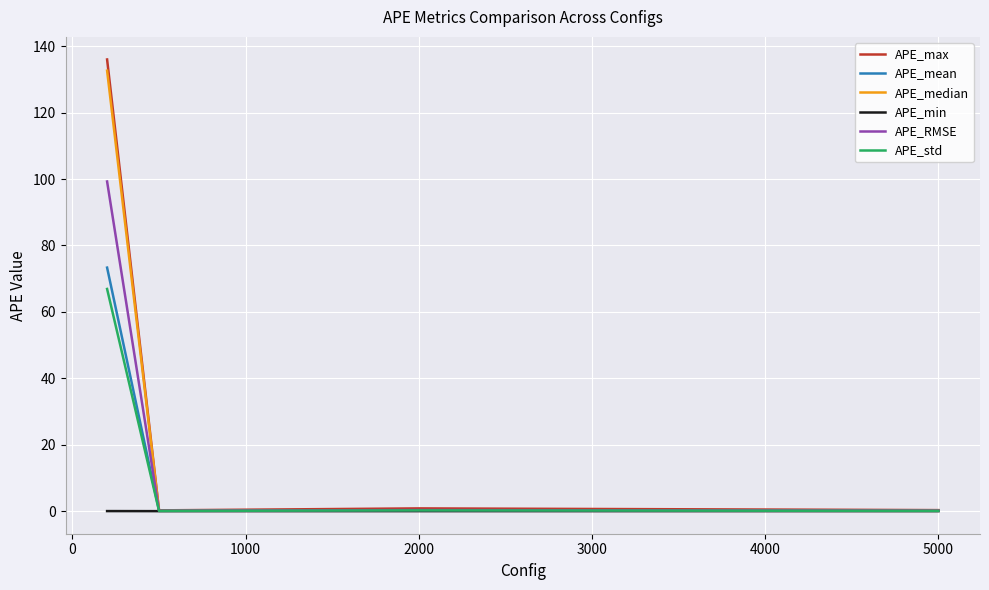

What is the maximum value shown in the chart?

136.0